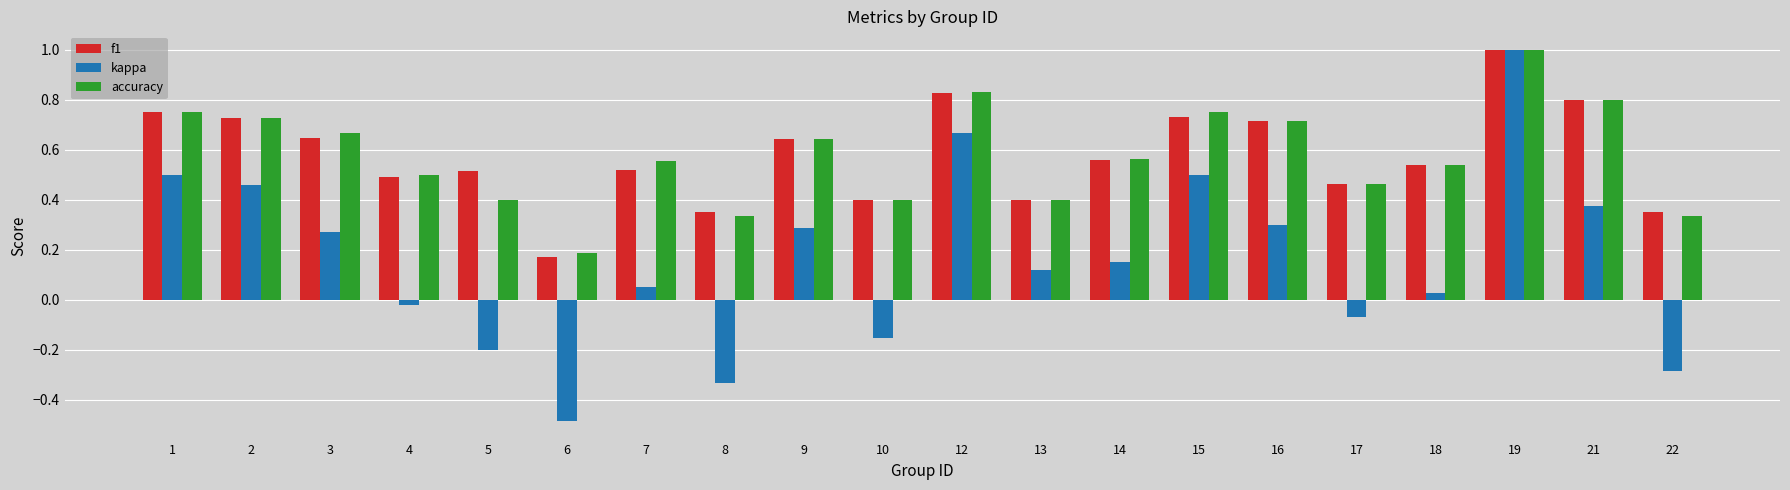

At which category is the sum across all series the highest?

19